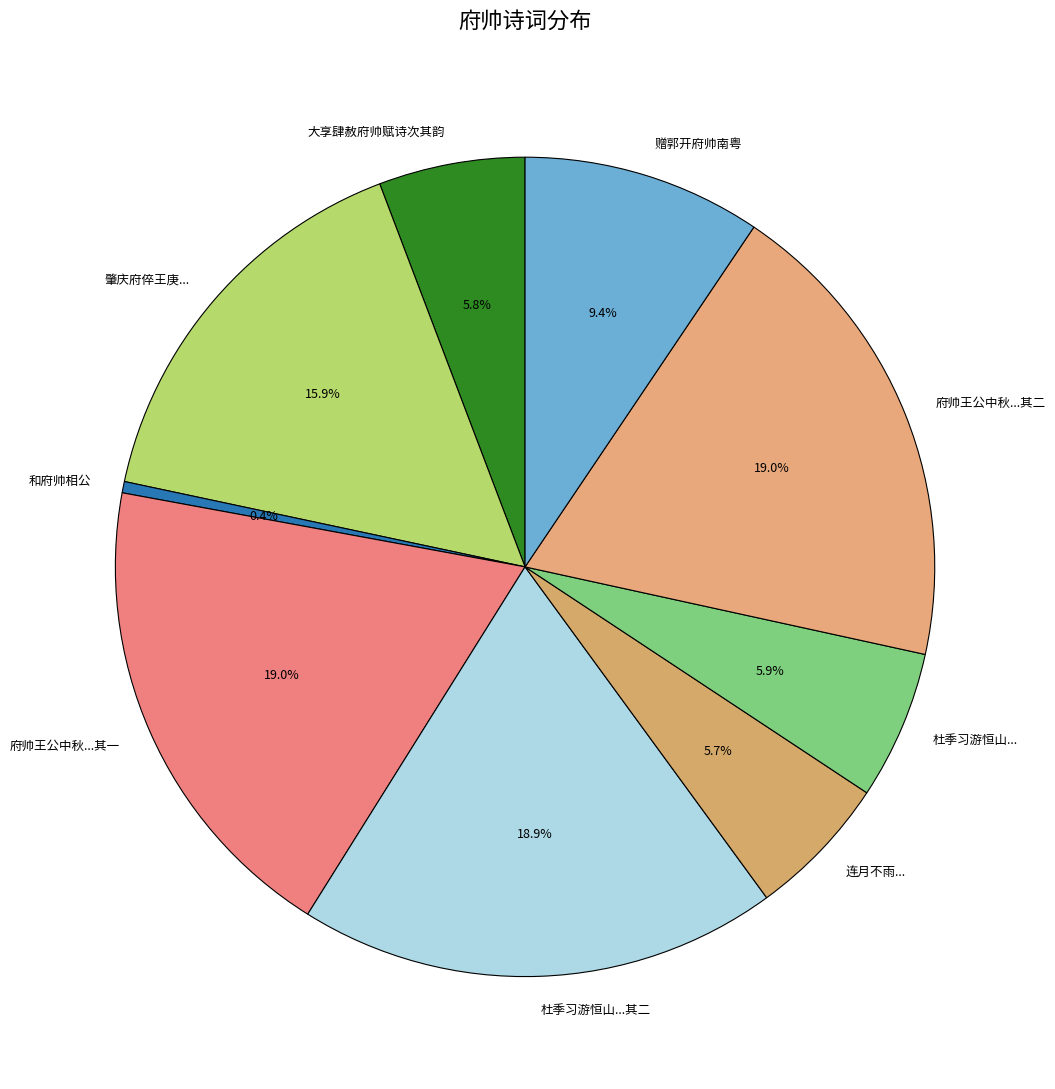

Is 肇庆府倅王庚... the majority of the pie?

No